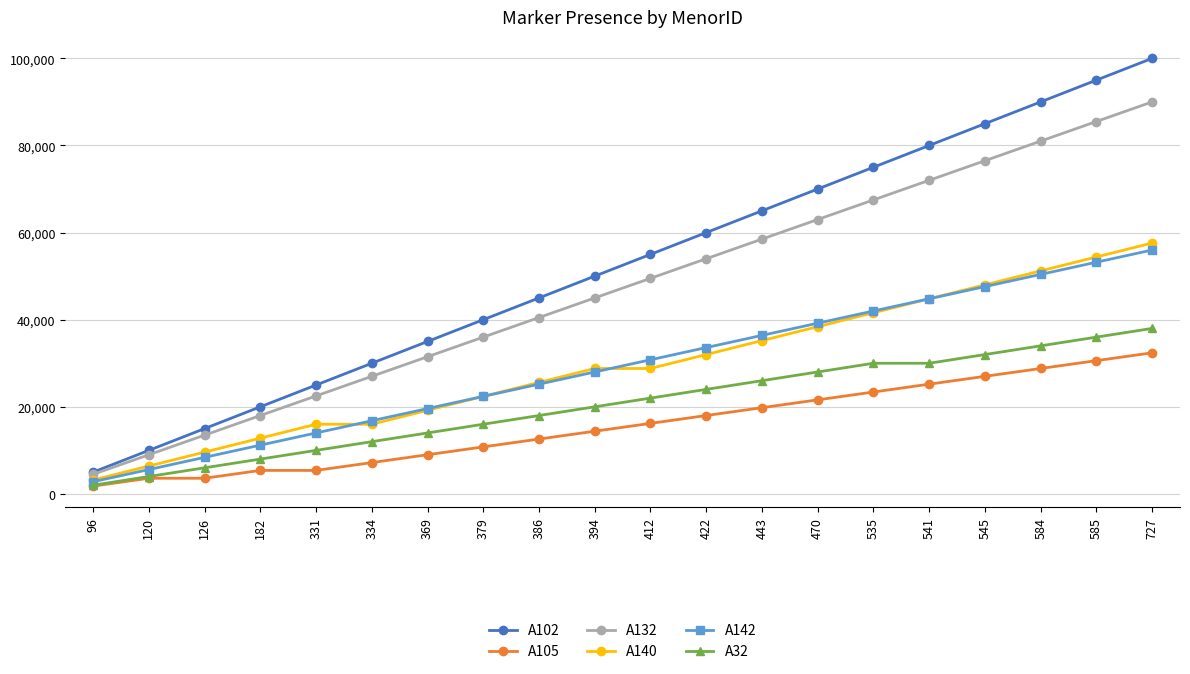

True or false: A32 and A102 intersect in this chart.

False